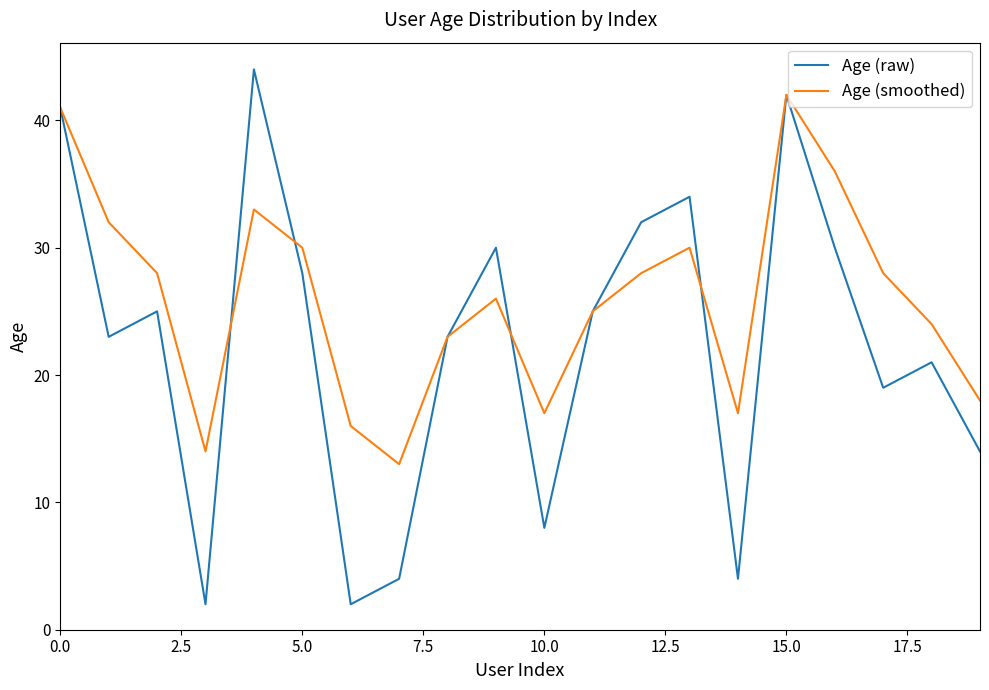

What is the highest value of the Age (raw) series?

44